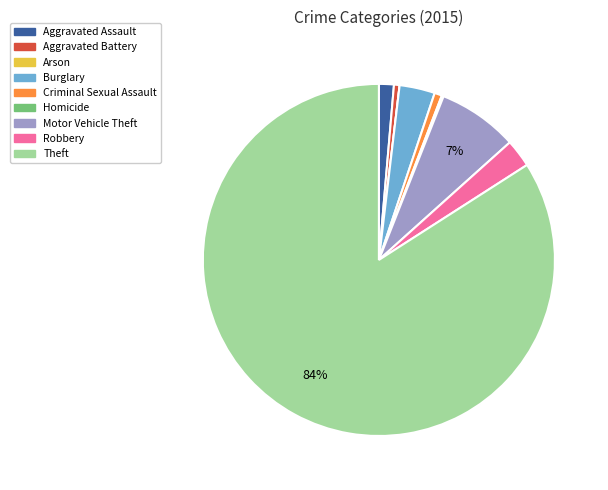

Do Burglary and Robbery together represent more than half of the pie?

No